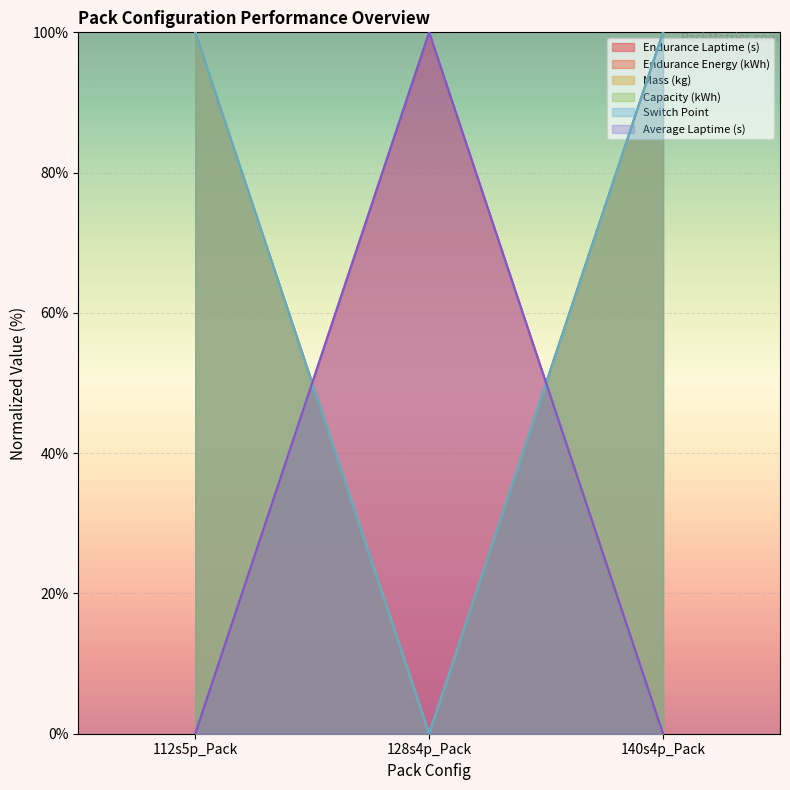

Reading left to right, list all the values displayed in this chart.

Endurance Laptime (s): 100.0	0.0	100.0
Endurance Energy (kWh): 0.0	100.0	0.0
Mass (kg): 100.0	0.0	100.0
Capacity (kWh): 100.0	0.0	100.0
Switch Point: 0.0	100.0	0.0
Average Laptime (s): 100.0	0.0	100.0